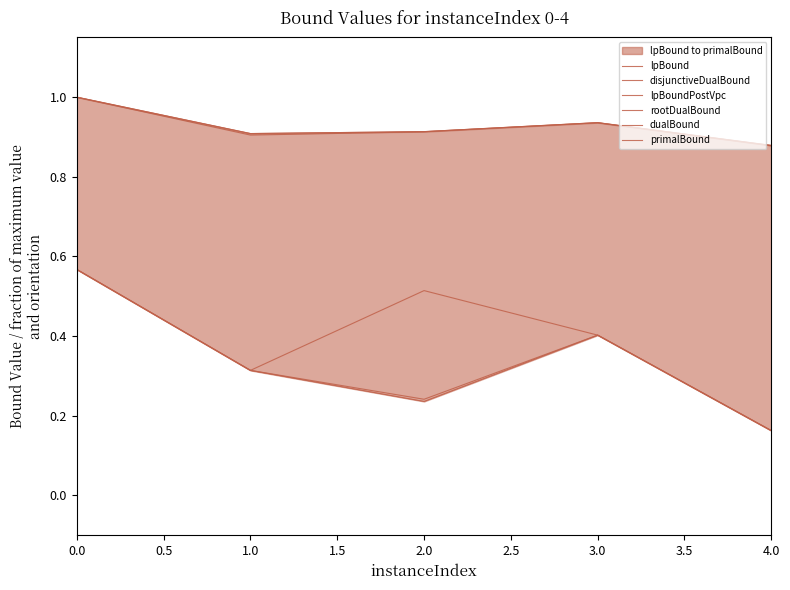

True or false: rootDualBound has more than 0 points higher than both neighbors.

True